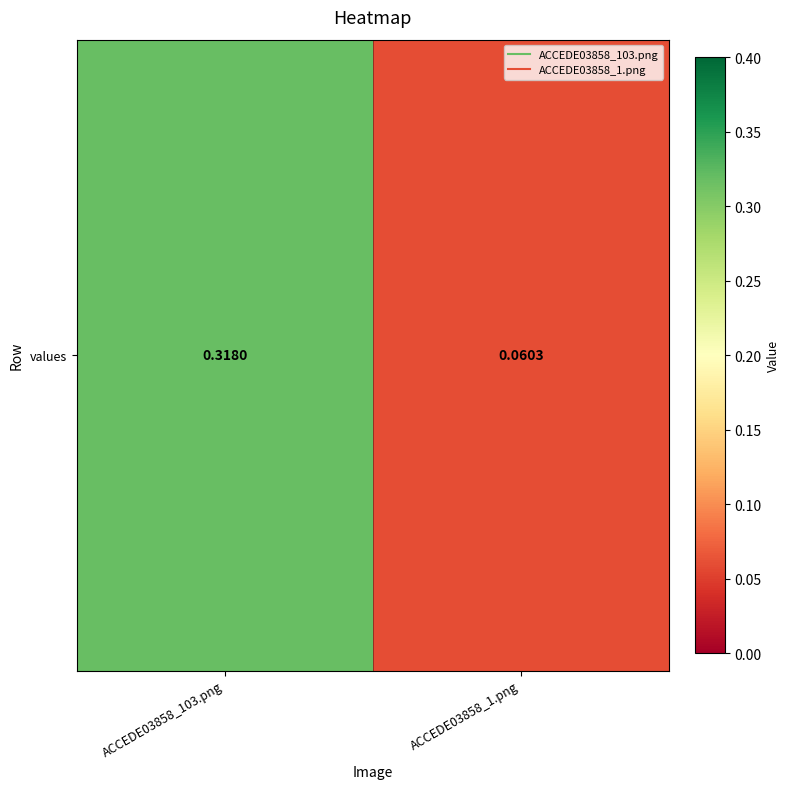

Rank the categories by value from lowest to highest.

ACCEDE03858_1.png, ACCEDE03858_103.png